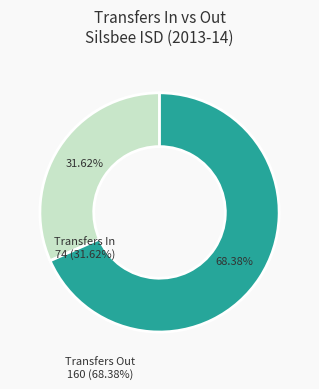

How many segments does this pie chart have?

2